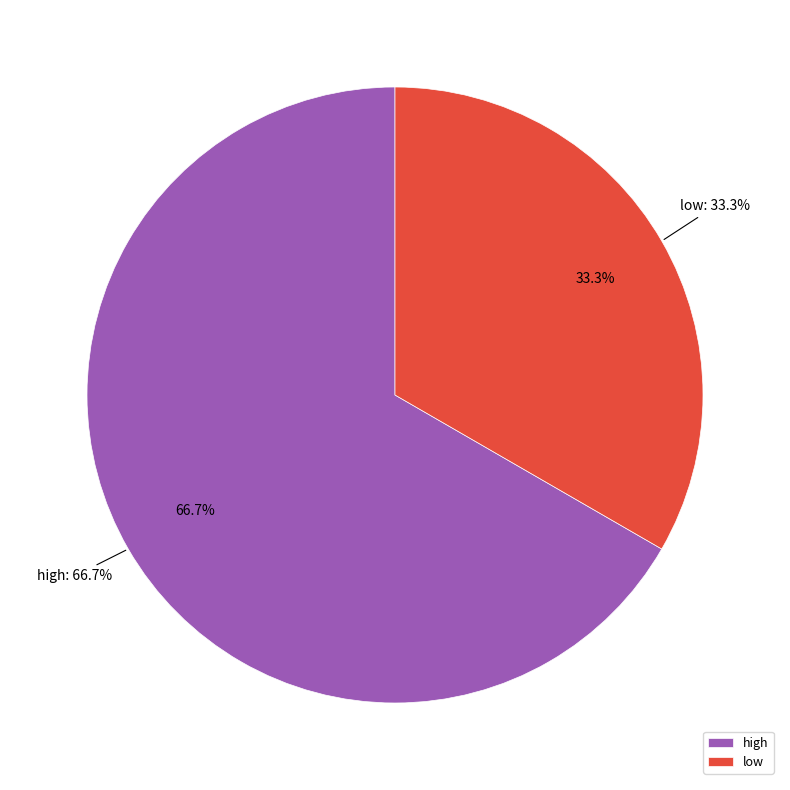

Is it true that low is 44% of the pie?

False